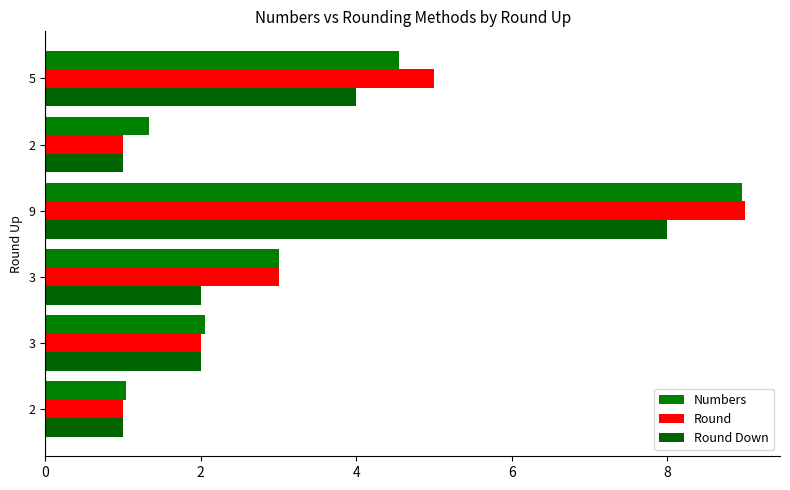

What is the difference between the second highest and minimum values in the Round series?

4.0